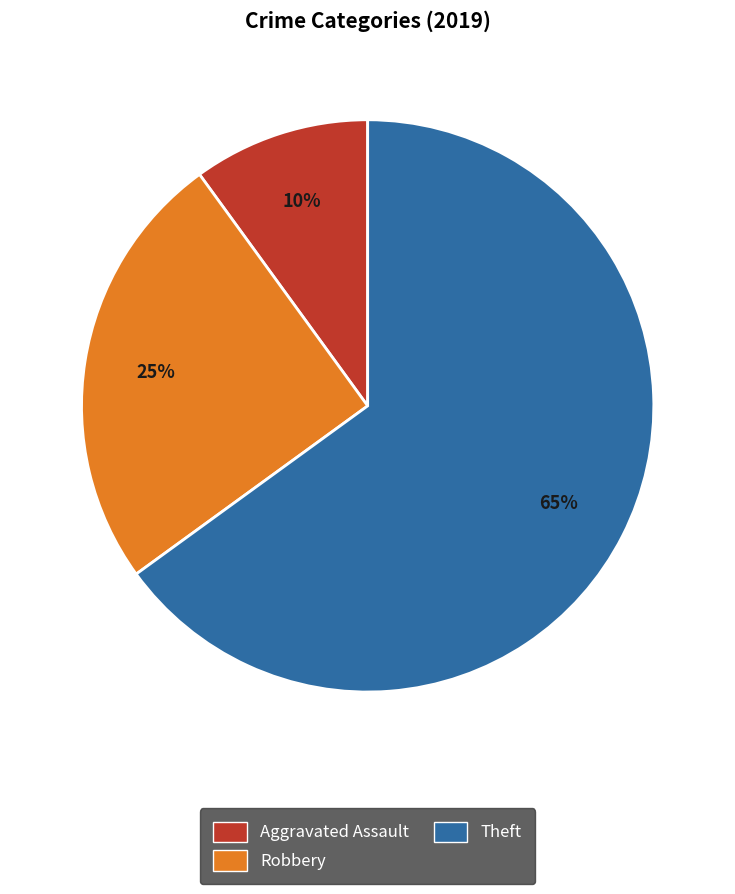

Is there a majority slice in this chart?

Yes